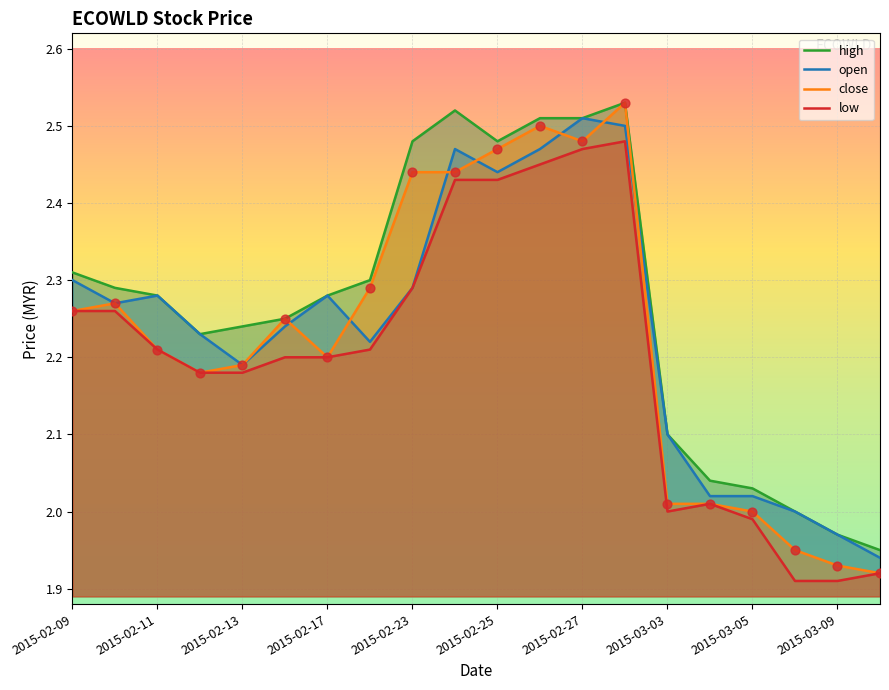

The close series shows 1.1 at 2015-02-17. True or false?

False